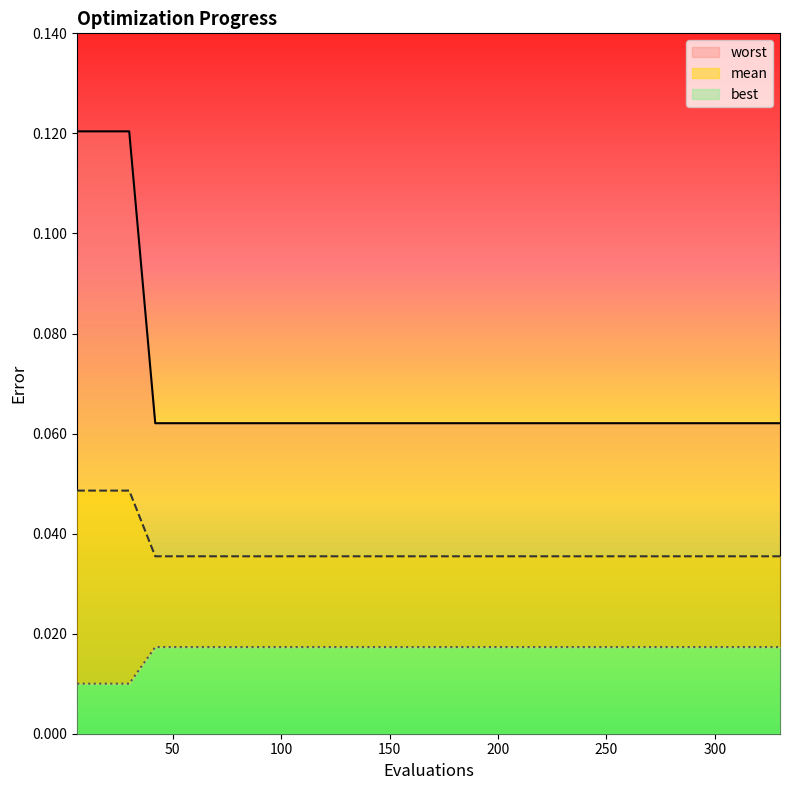

Rank the categories by best value from highest to lowest.

6, 12, 18, 24, 30, 42, 90, 120, 150, 180, 210, 240, 270, 300, 330